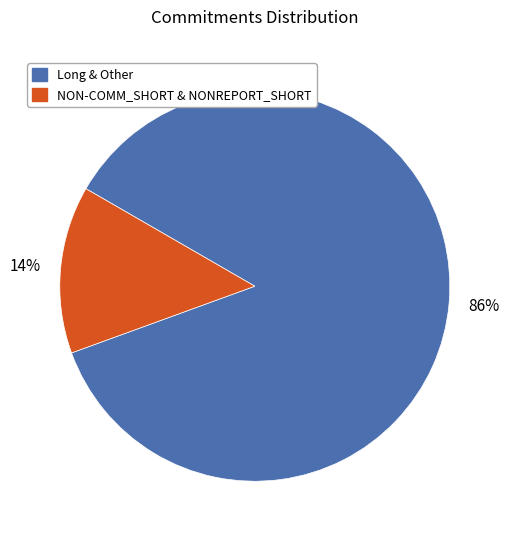

Is there a majority slice in this chart?

Yes